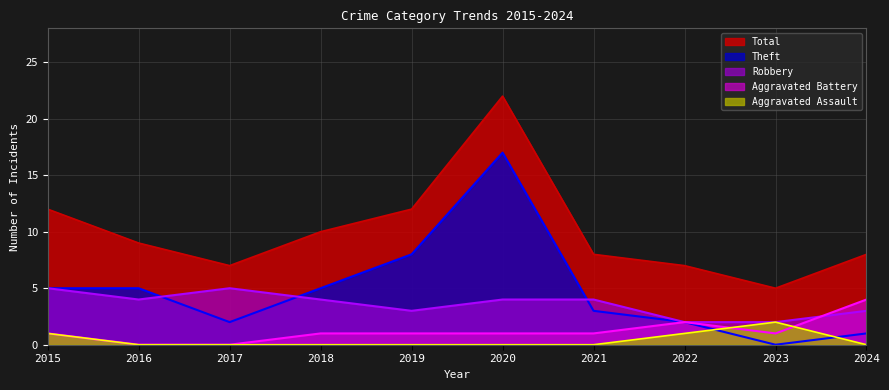

At 2017, list the series in order from smallest to largest.

Aggravated Assault, Aggravated Battery, Theft, Robbery, Total